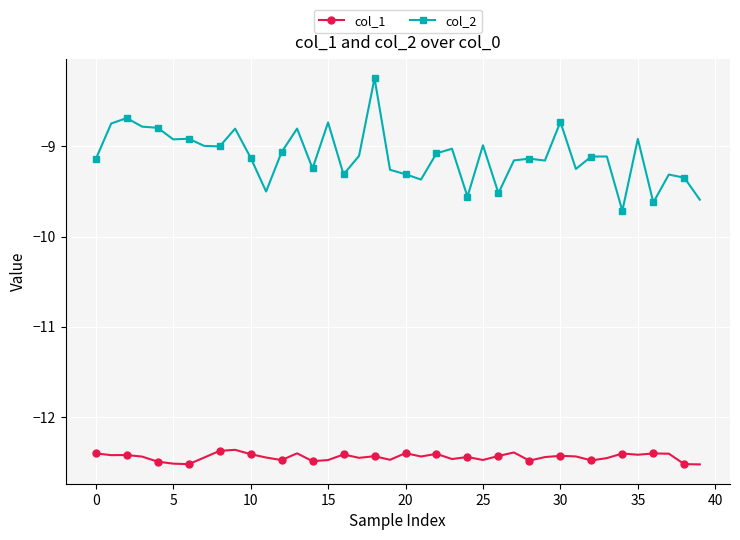

What is the lowest value of the col_2 series?

-9.7